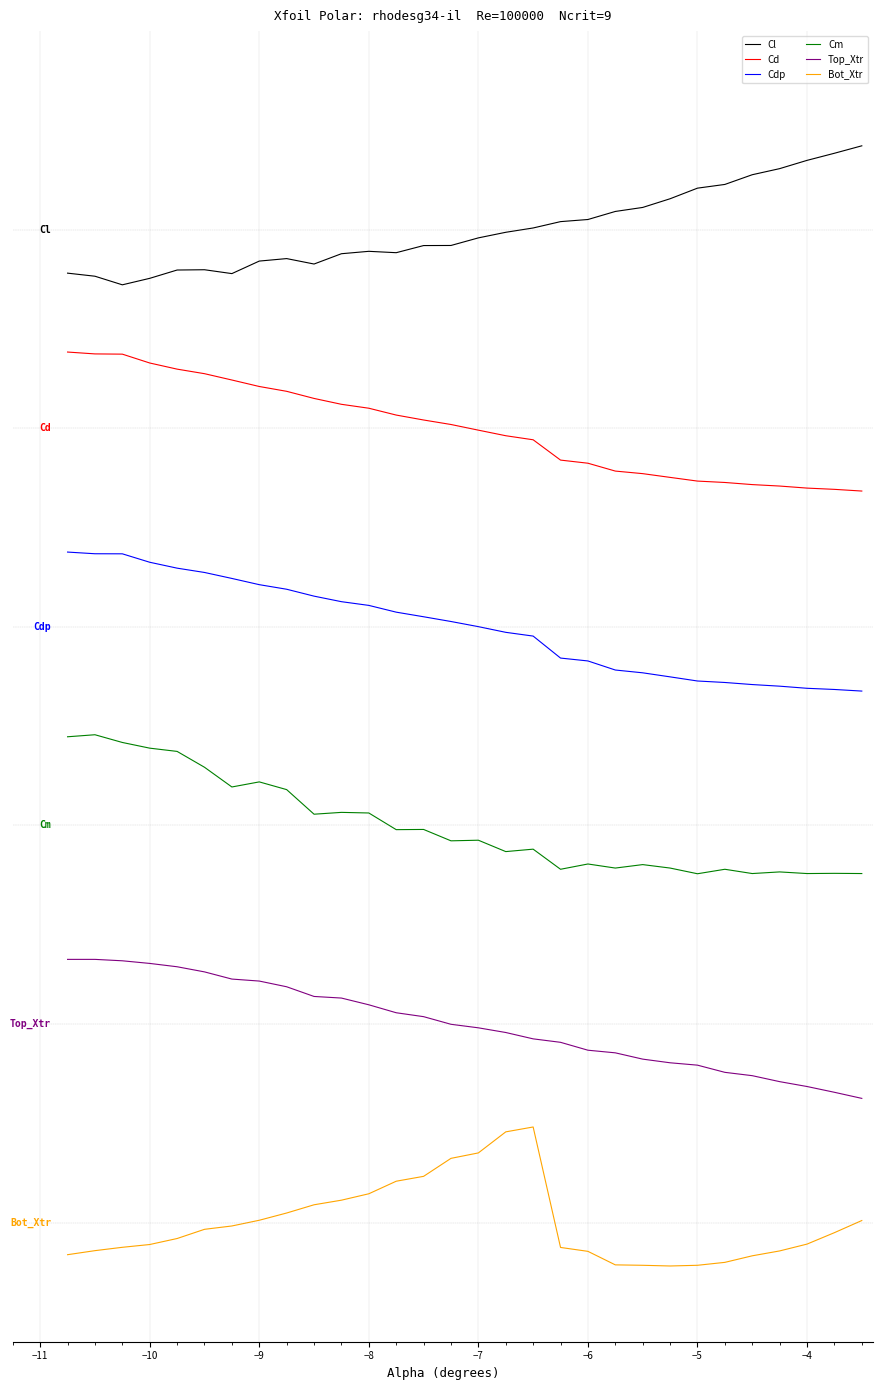

Does the chart display data point markers on the line(s)?

No